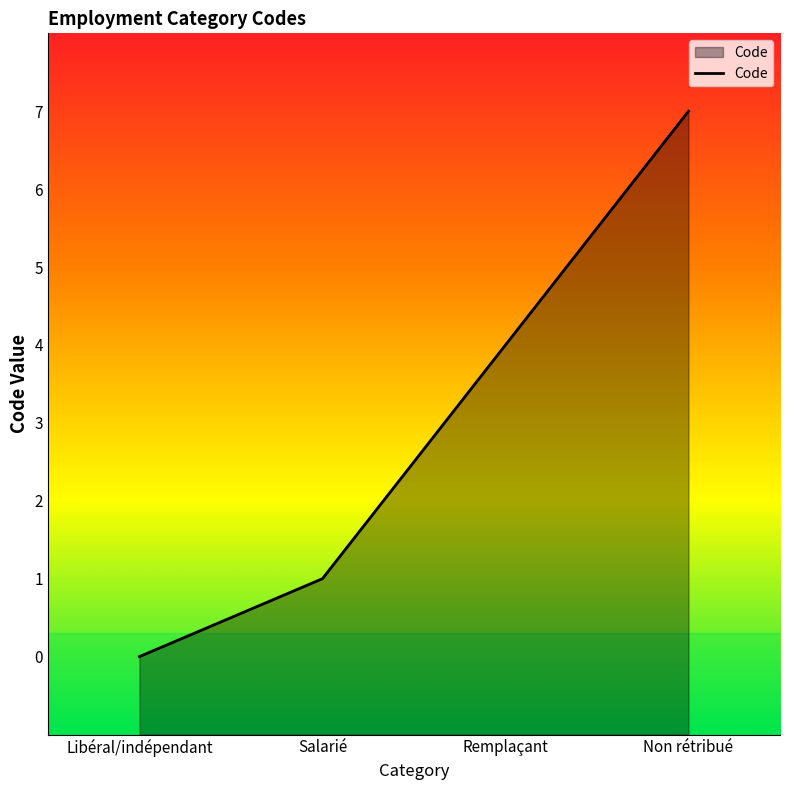

Reading right to left, list all the values displayed in this chart.

Non rétribué=7	Remplaçant=4	Salarié=1	Libéral/indépendant=0